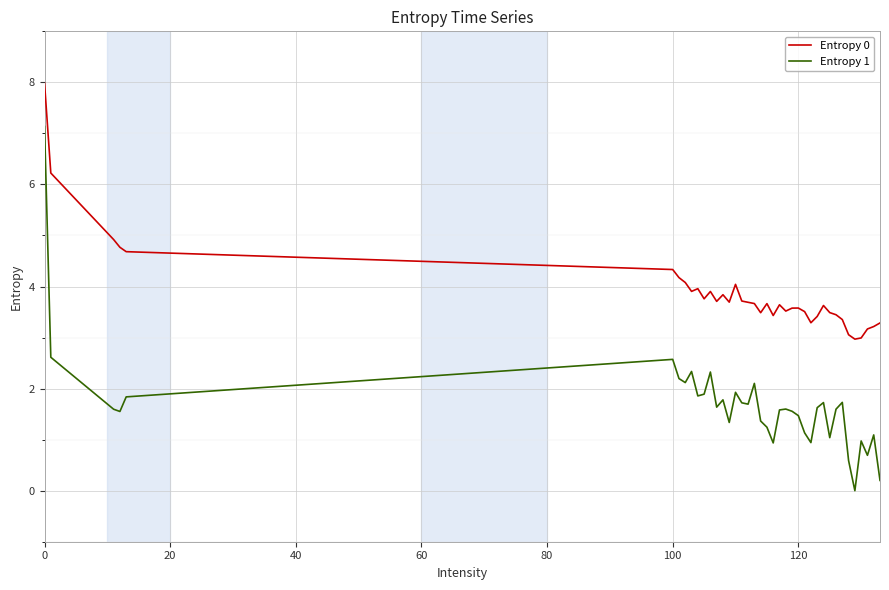

Which series has the largest range (max minus min)?

Entropy 1